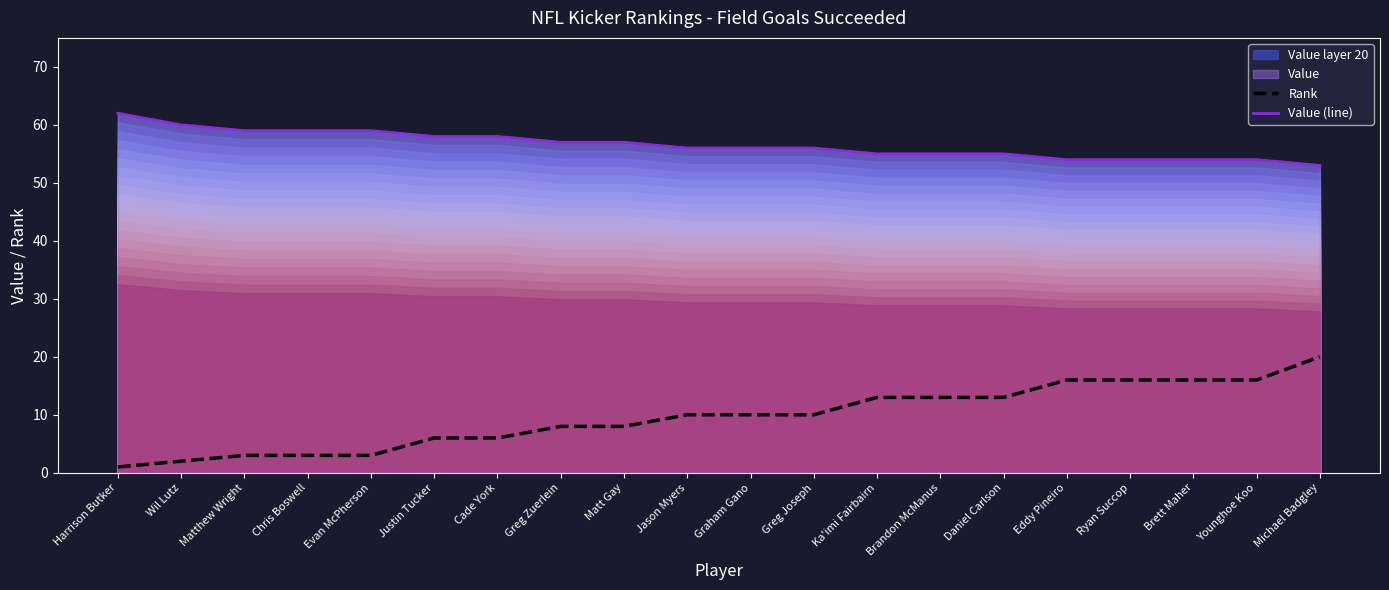

True or false: Rank has more than 1 points higher than both neighbors.

False